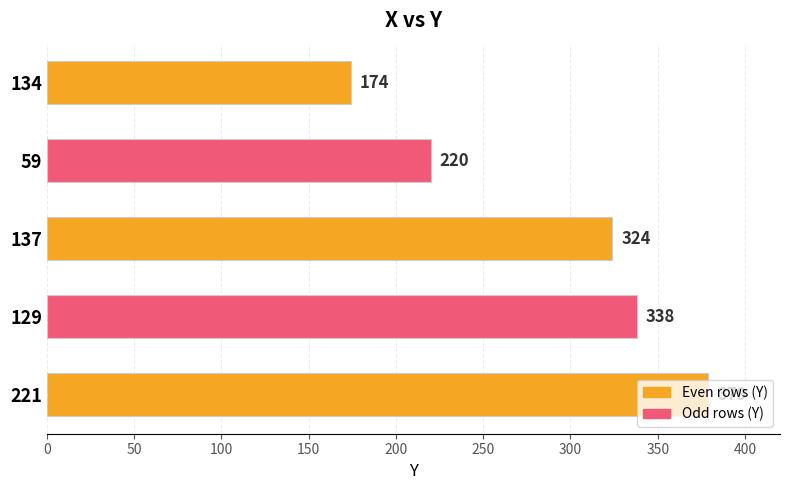

True or false: the data shows 379 at 221.

True